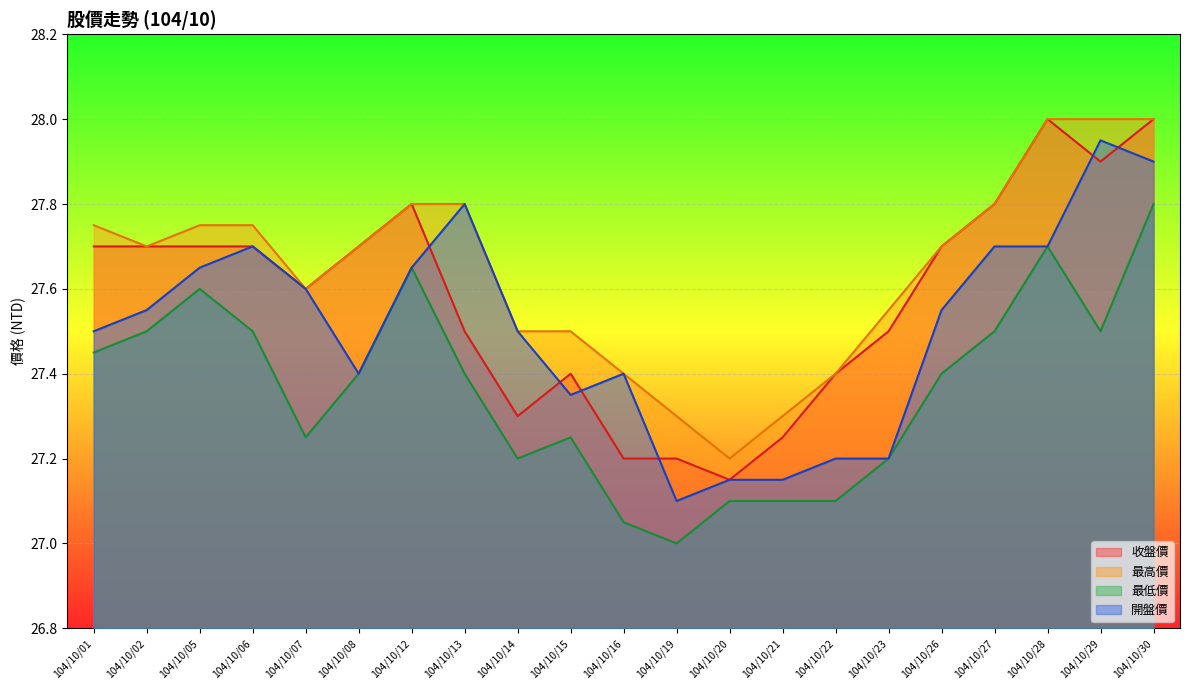

How many 最高價 values are between 27 and 28?

21